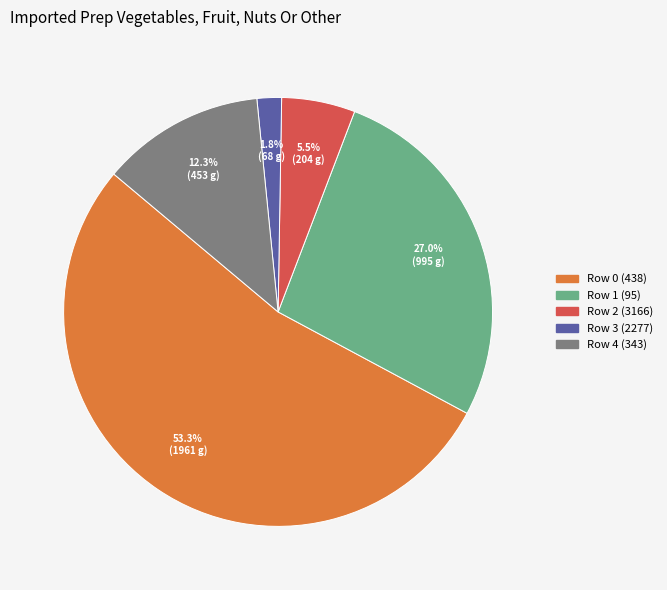

Is there a majority slice in this chart?

Yes